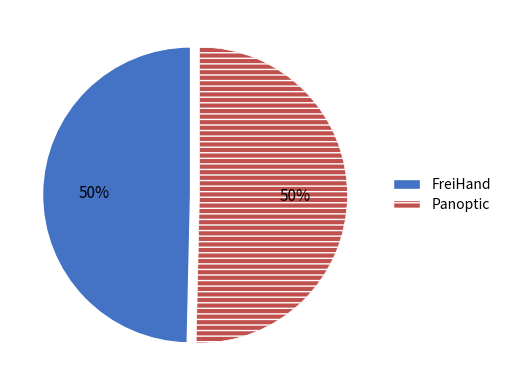

Approximately how many times larger is the value at FreiHand compared to Panoptic?

1.0